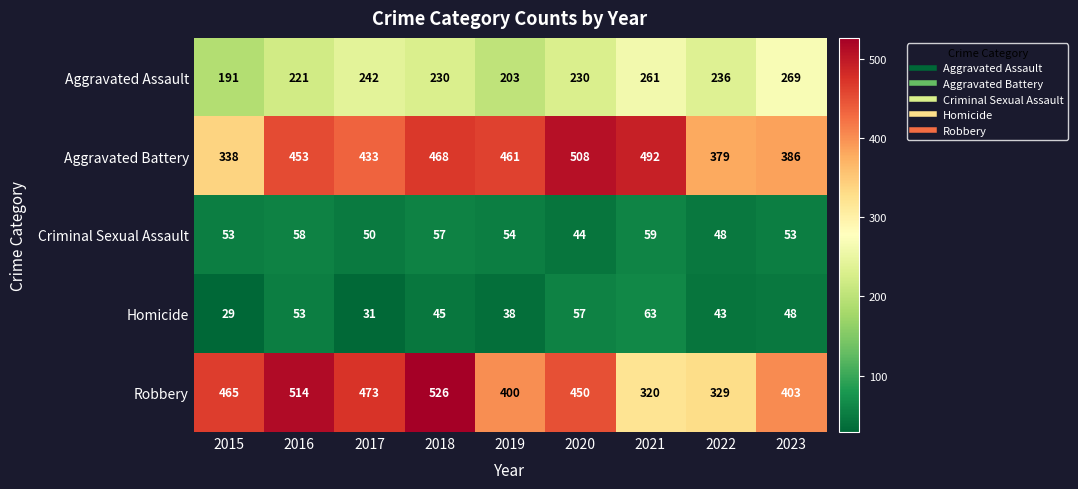

True or false: Robbery has a value of 400 at 2019.

True